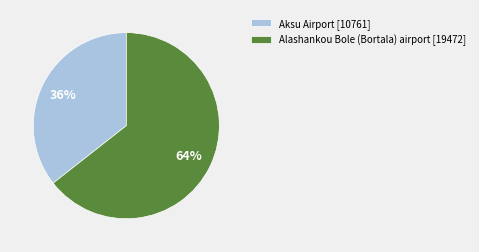

Which slice is the smallest?

Aksu Airport